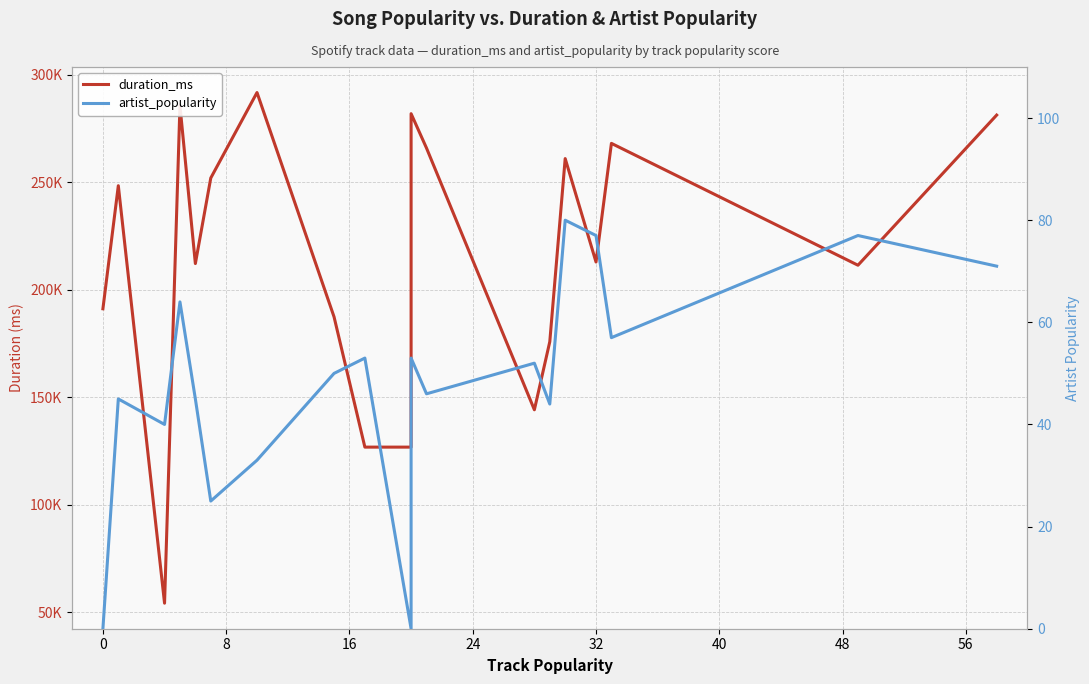

Is the value of artist_popularity at 40 greater than the value of duration_ms at −8?

No